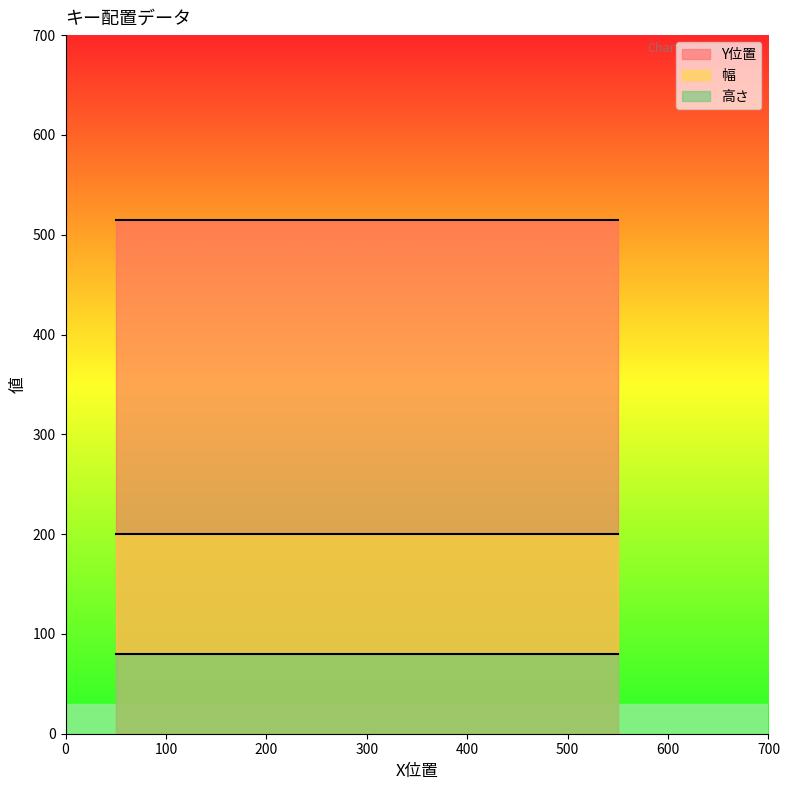

What is the average value of the Y位置 series?

515